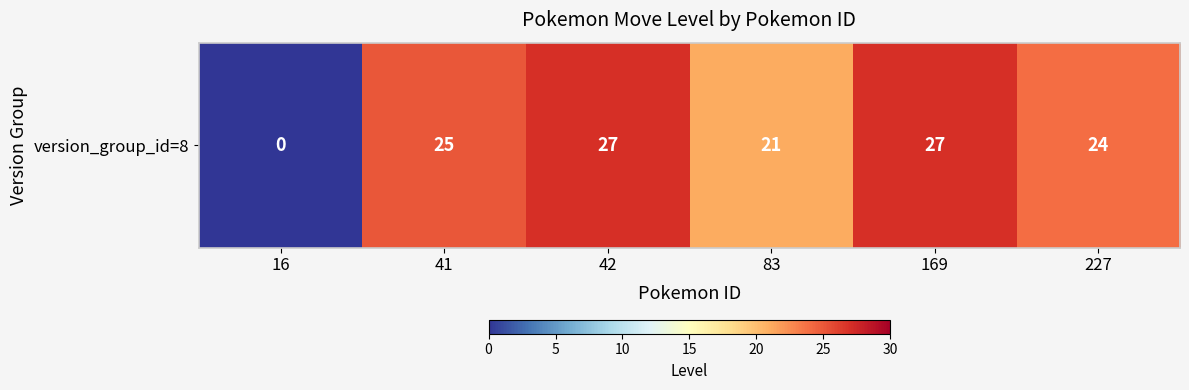

Which has a higher value, 41 or 16?

41